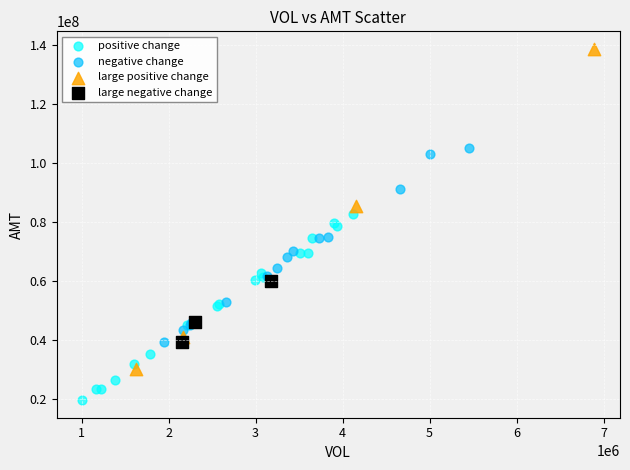

What are all the series names shown in the legend?

positive change, negative change, large positive change, large negative change